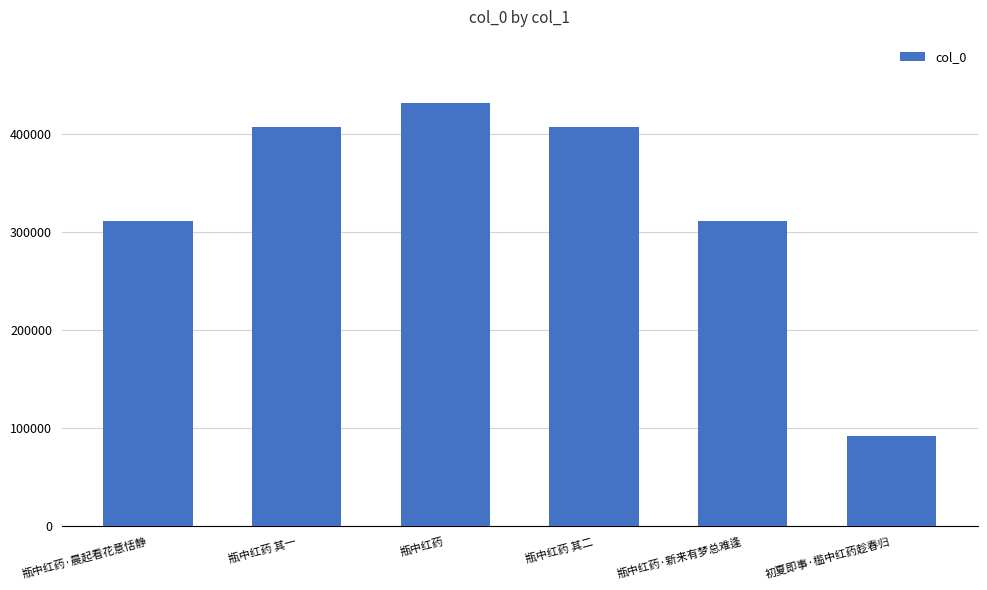

What is the ratio of the value at 瓶中红药 to the value at 瓶中红药 其一?

1.1